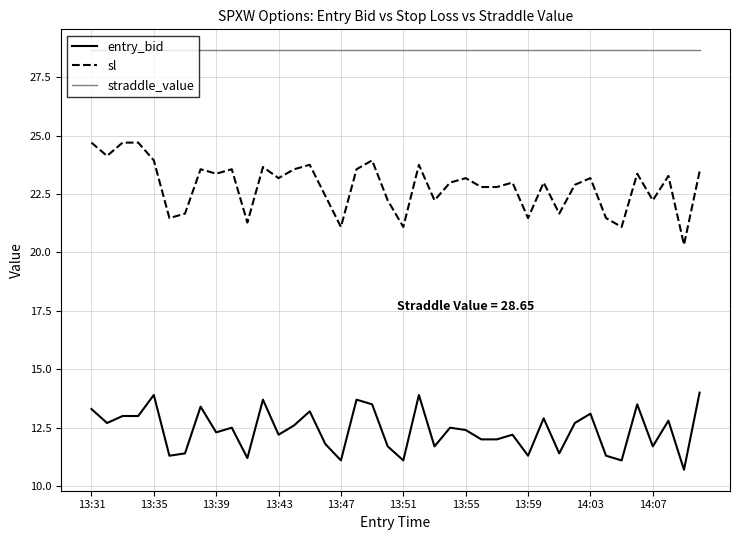

What is the difference between the maximum and minimum values in the entry_bid series?

3.3